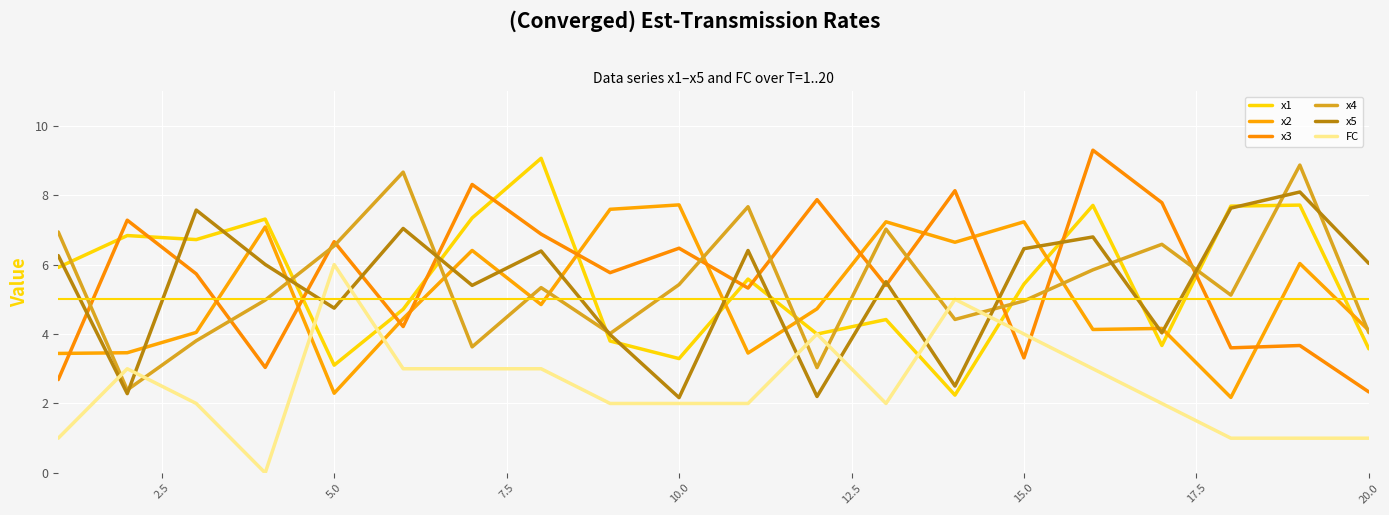

Does the chart have visible grid lines?

Yes